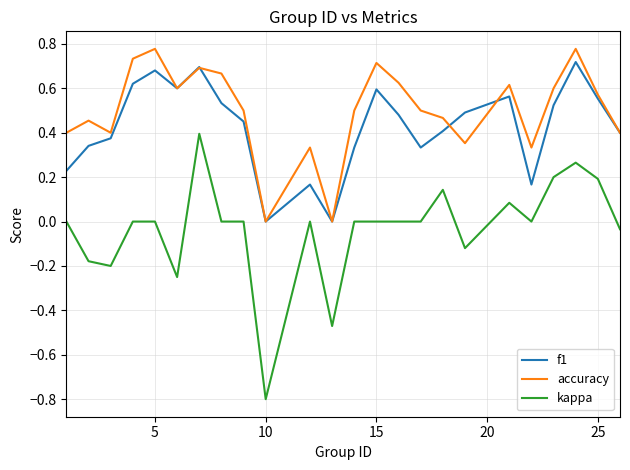

True or false: kappa and accuracy cross at least once.

False